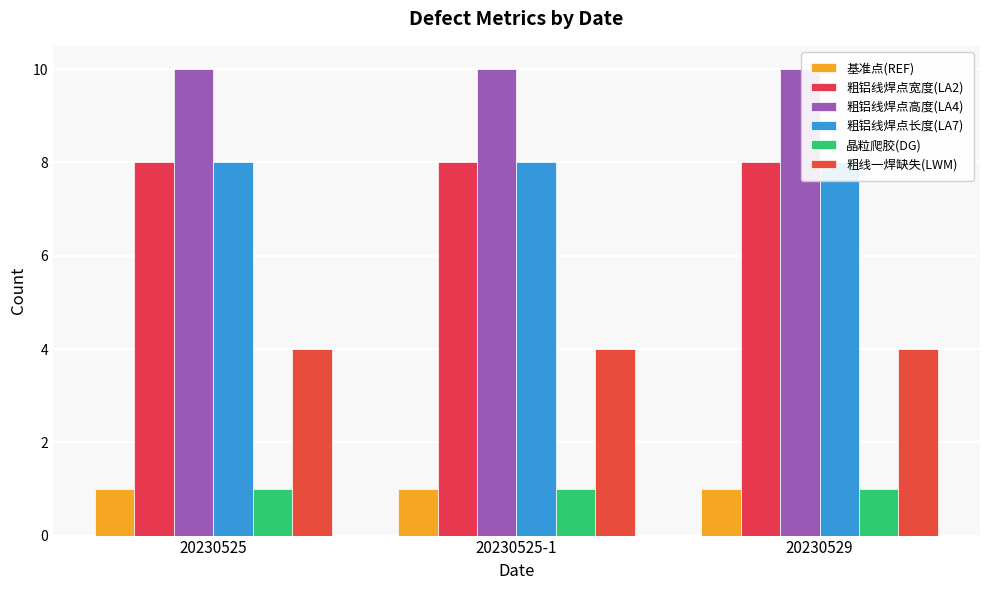

What is the minimum value for 基准点(REF)?

1